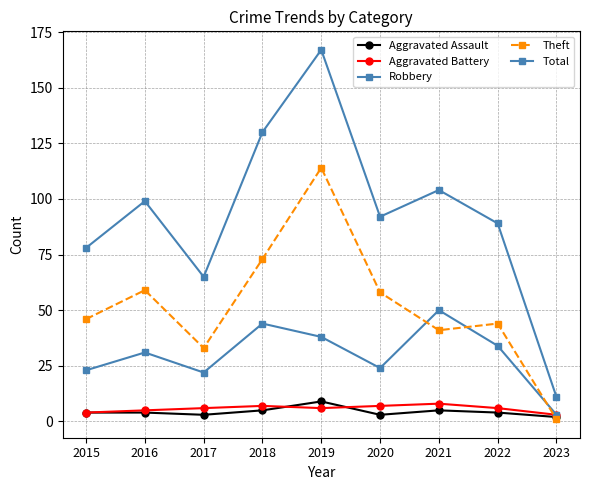

Is this an area chart (filled region under the line)?

No